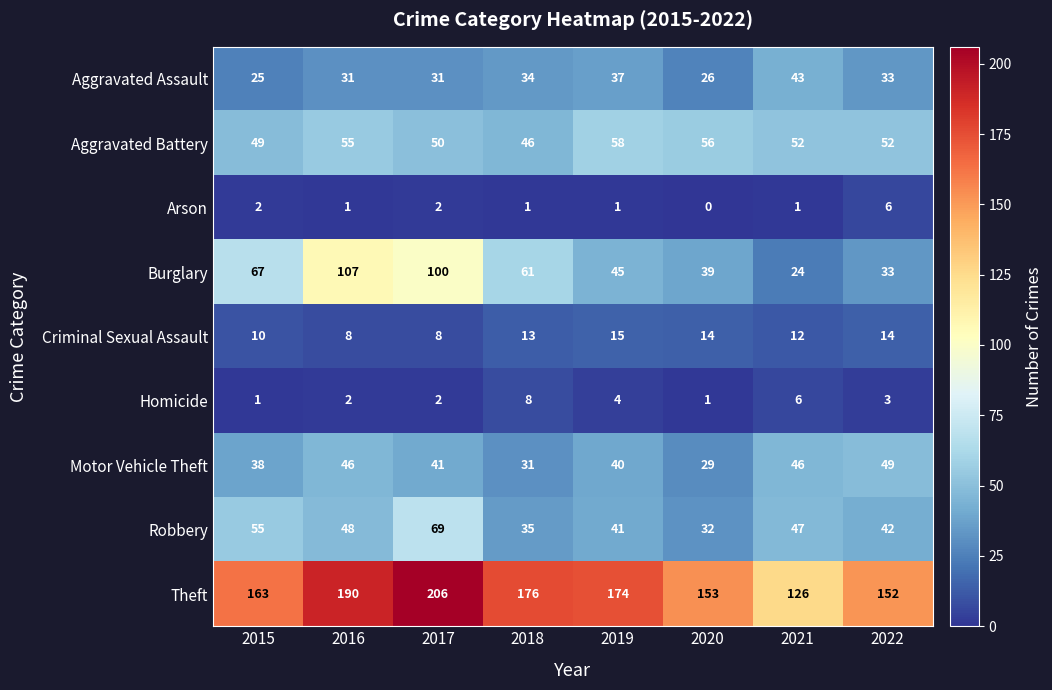

True or false: Homicide has a value of 8 at 2021.

False